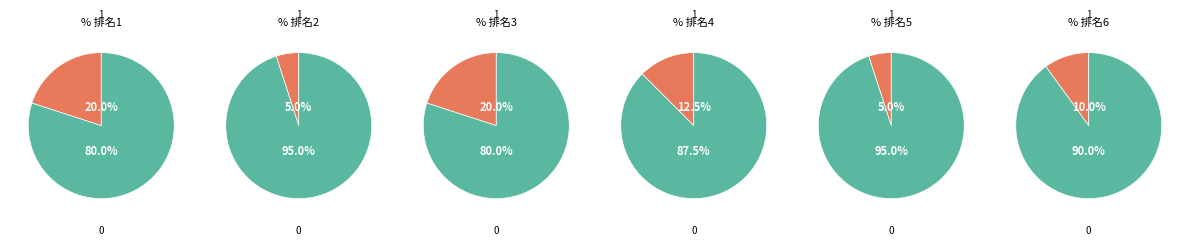

Count the number of slices in the pie.

2